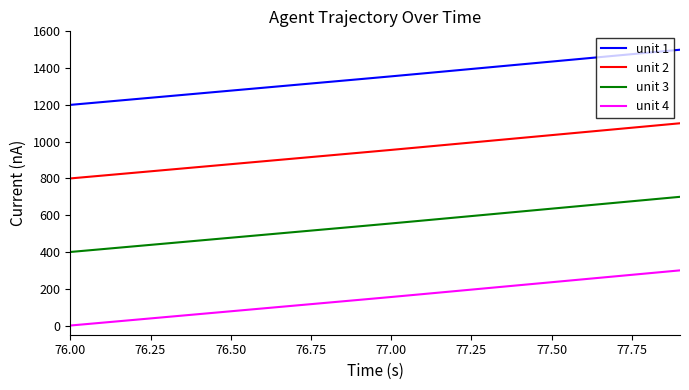

Which series has the largest total across all categories?

unit 1